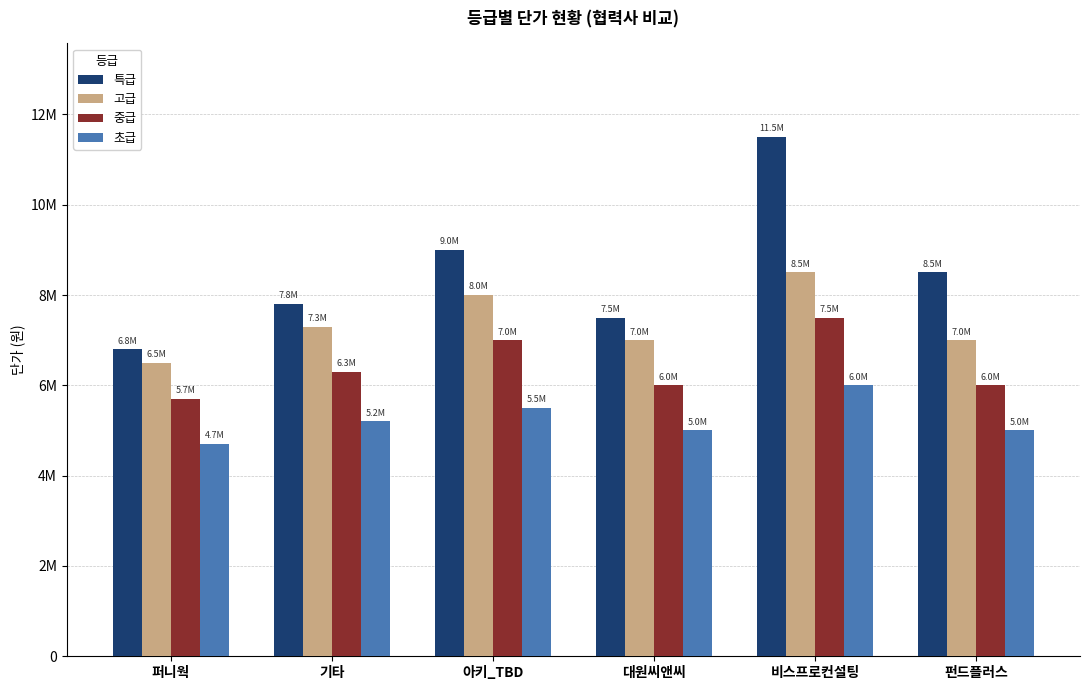

Which series changed the most between 대원씨앤씨 and 펀드플러스?

특급